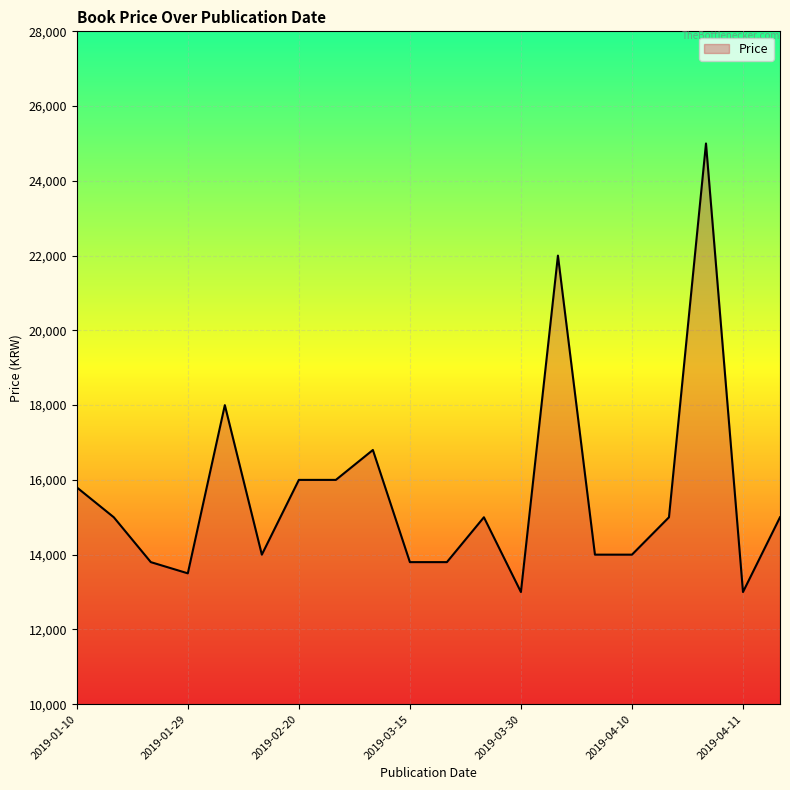

What is the difference between the maximum and minimum values?

12000